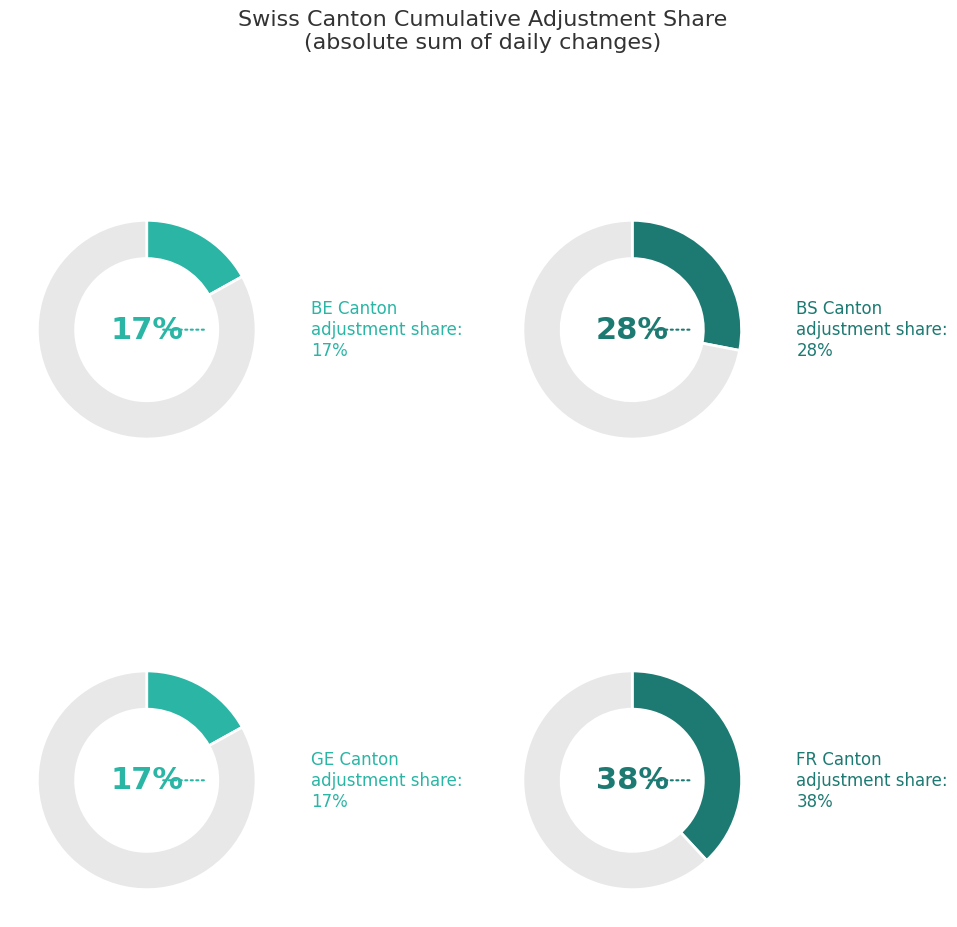

Does any single category account for the majority?

No